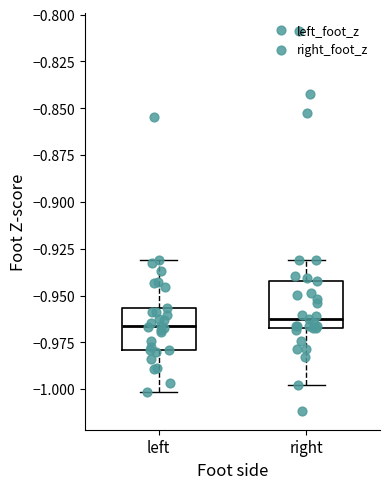

Reading left to right, transcribe this box plot: for each box, give where its median line is, the range the box spans, and where its two whiskers end, as read against the y-axis. The values are not printed on the chart, so give them approximately, as read against the axis.

left: median -0.965, box -0.980 to -0.955, whiskers -1.000 to -0.930
right: median -0.965, box -0.970 to -0.940, whiskers -1.000 to -0.930